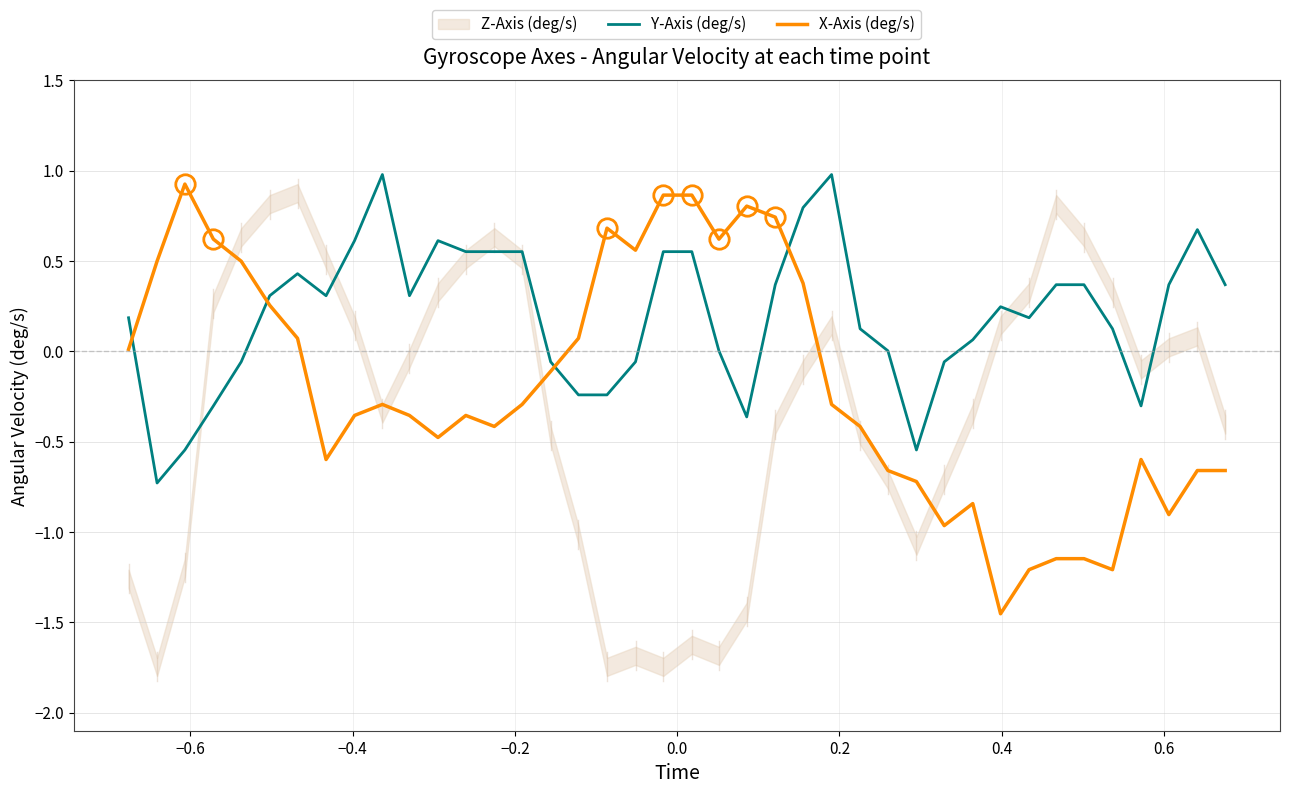

How many lines are shown in the chart?

2